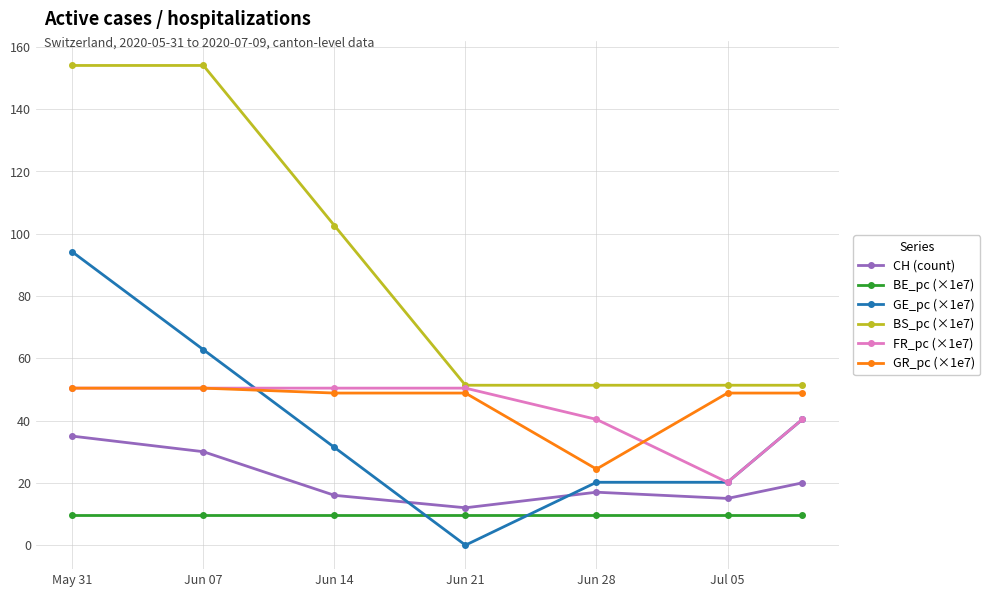

What is the minimum value for BS_pc (×1e7)?

51.3